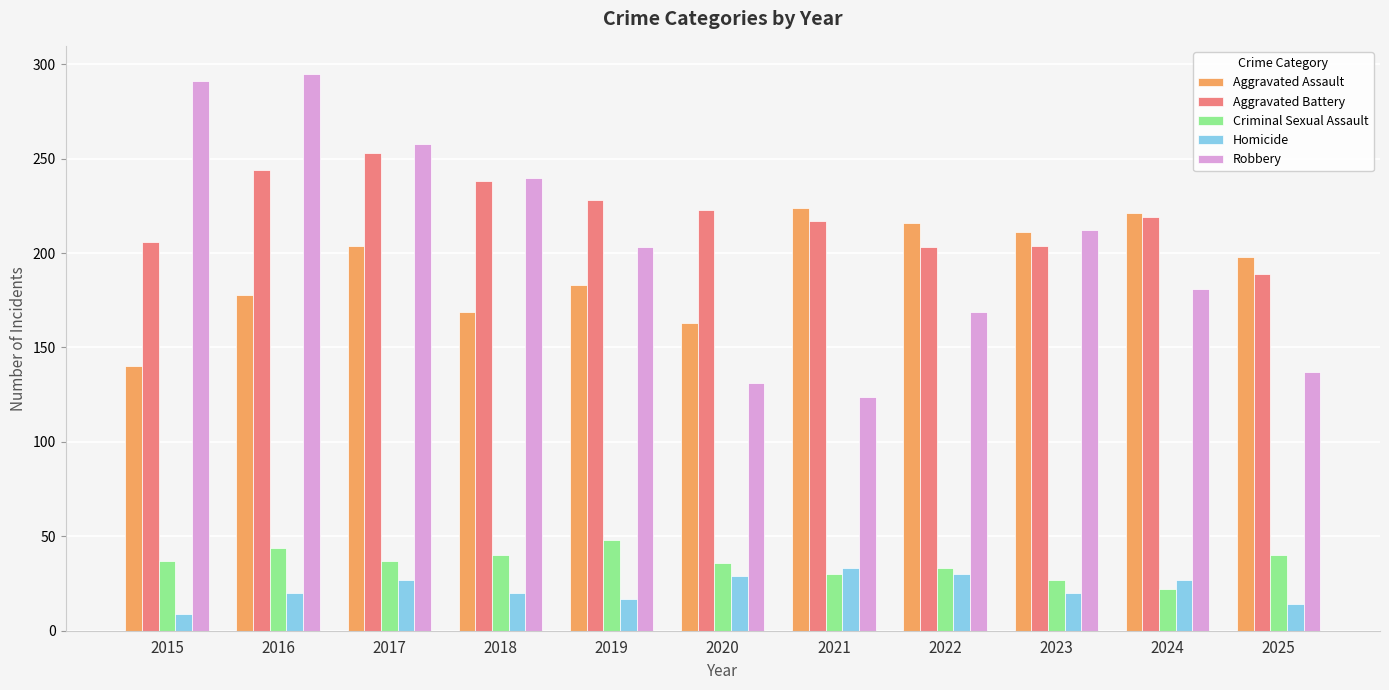

Which category has the lowest value in the Aggravated Assault series?

2015